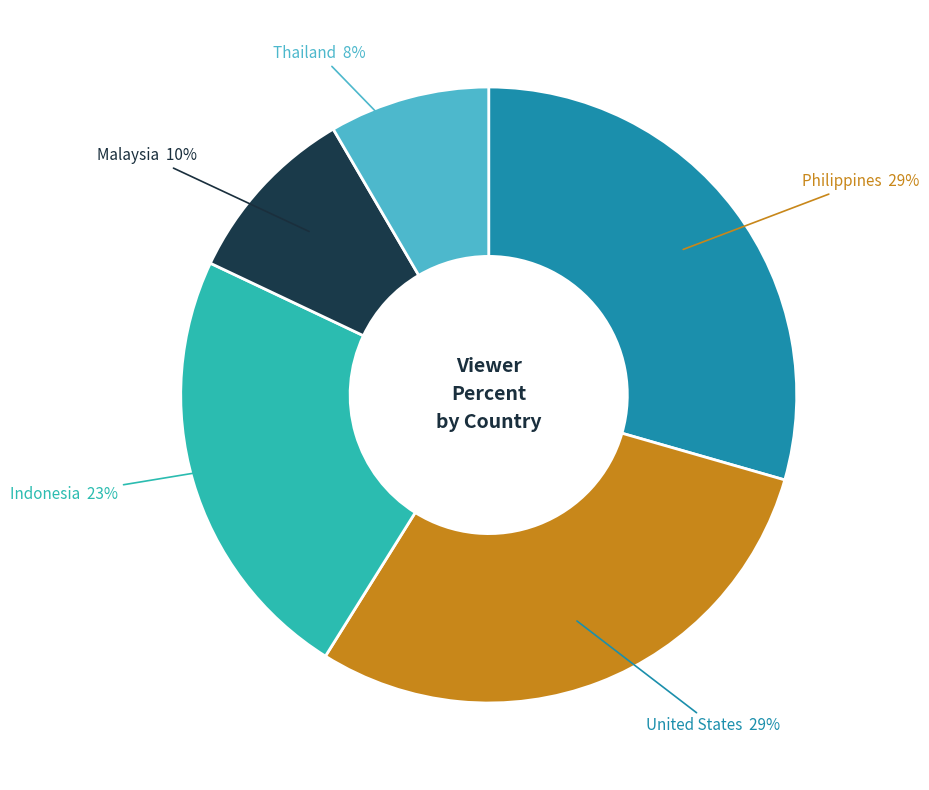

Does any single category account for the majority?

No